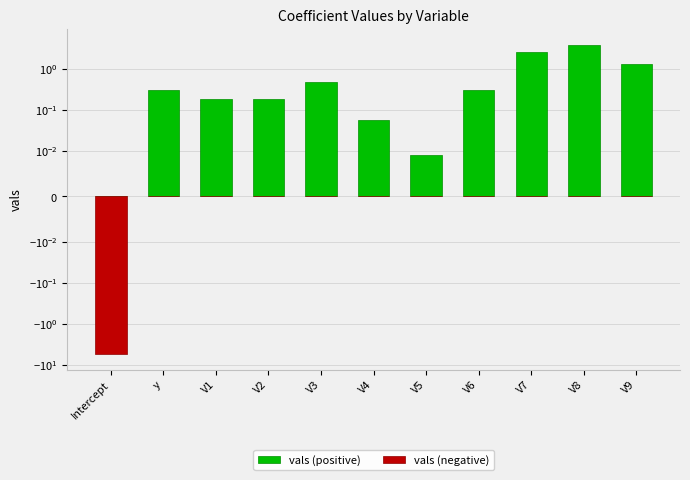

Are the bars grouped side by side (vs. stacked)?

Yes